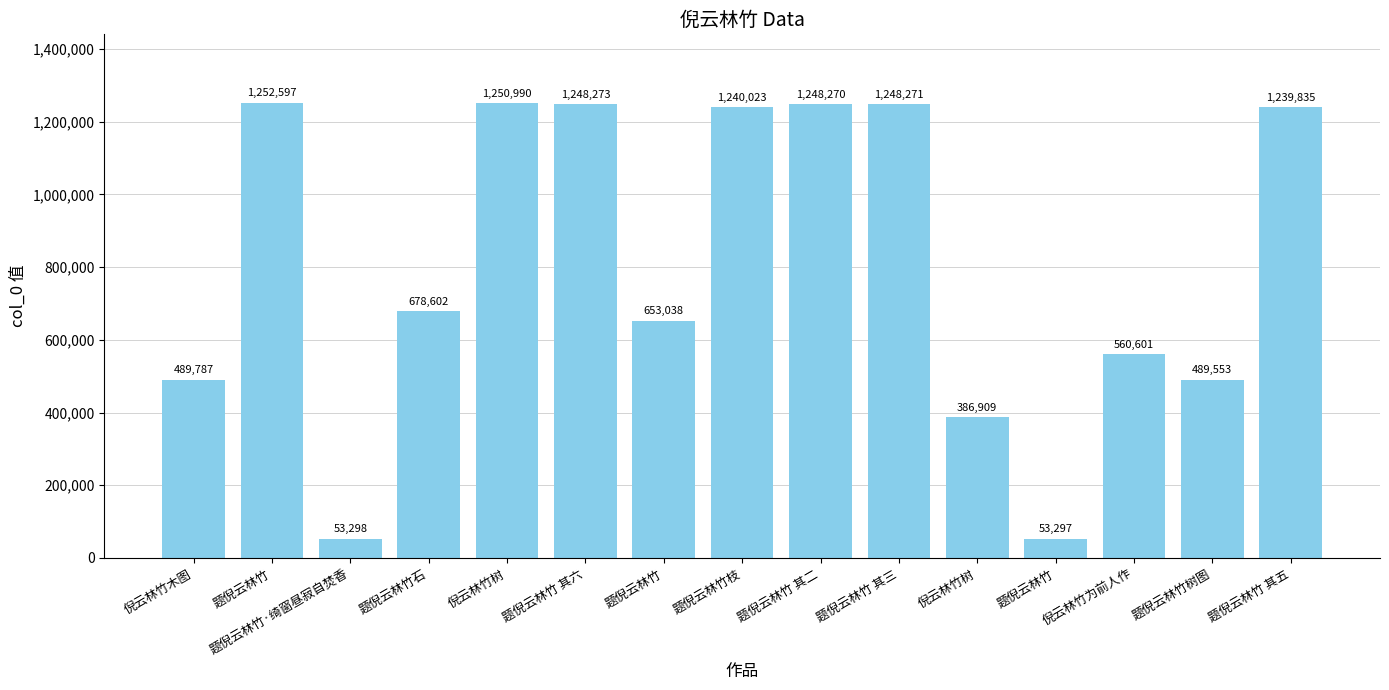

What is the average value?

806223